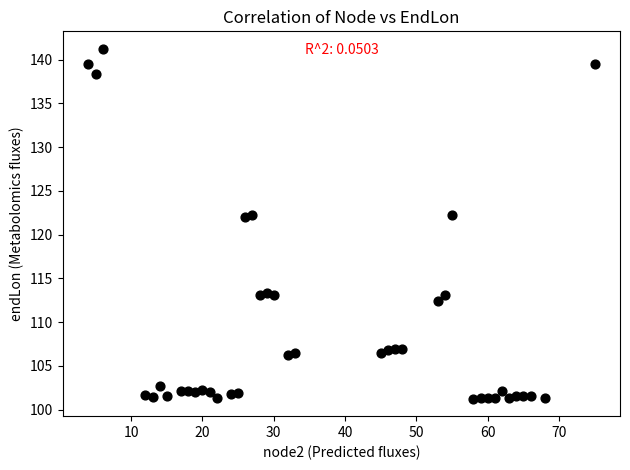

What is the range of Y values (max minus min)?

40.0